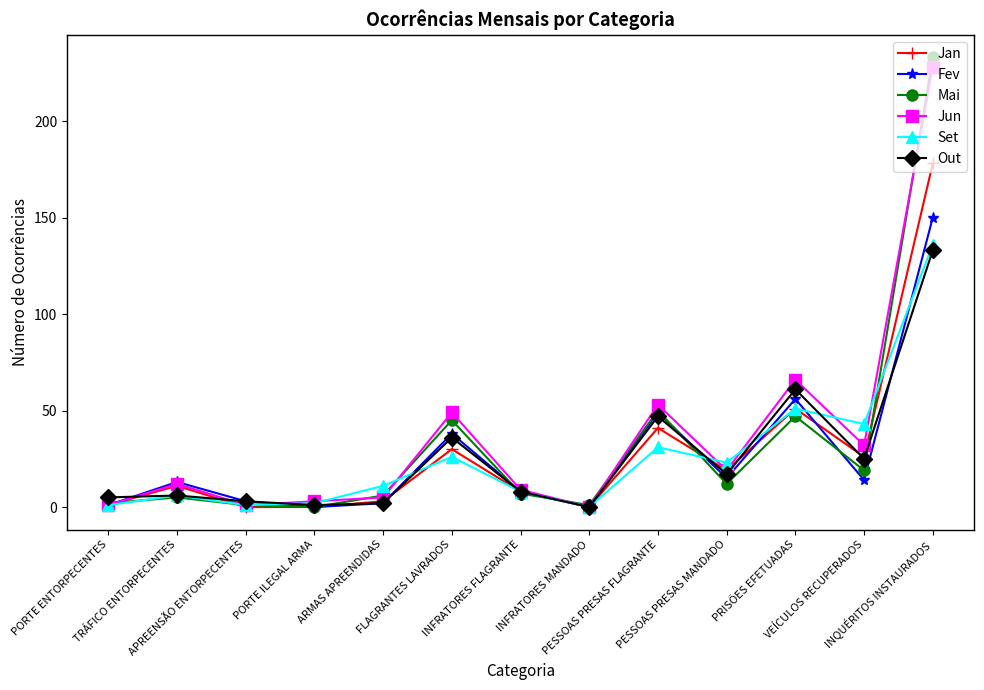

Which series has the largest range (max minus min)?

Mai